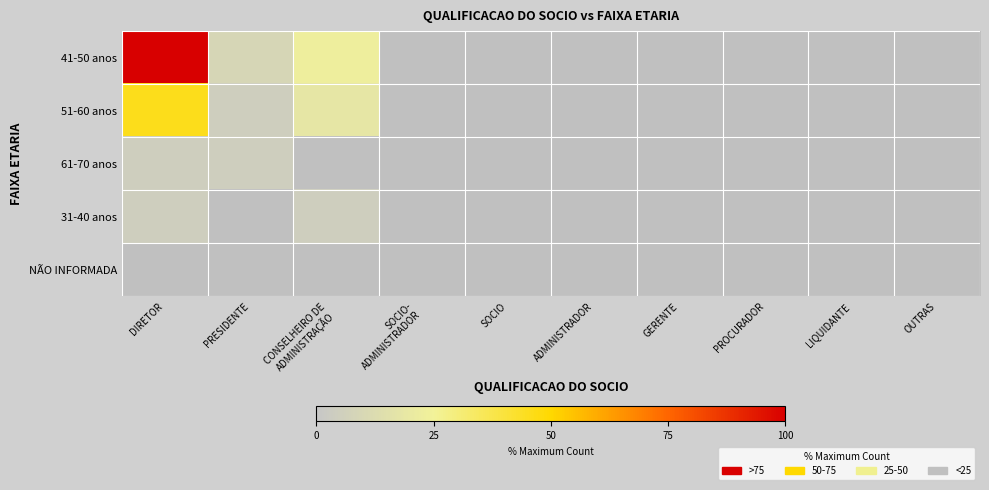

What is the difference between the highest and lowest values at DIRETOR?

100.0